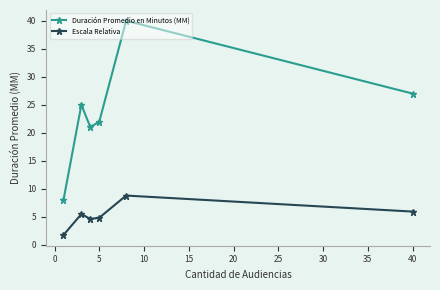

What is the sum of all Escala Relativa values?

31.5